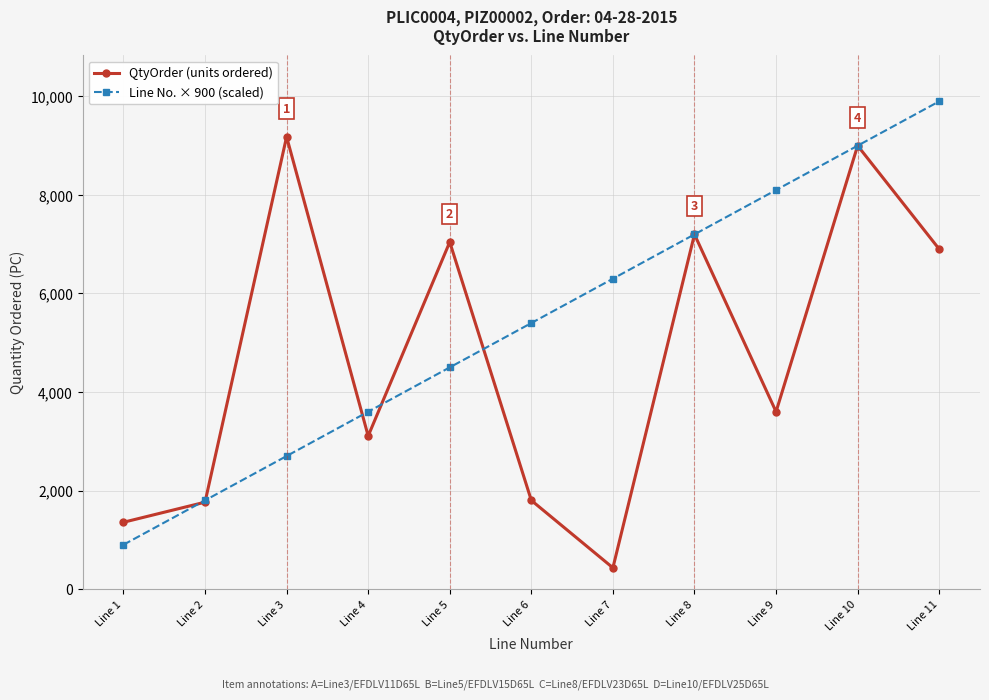

True or false: QtyOrder (units ordered) and Line No. × 900 (scaled) intersect in this chart.

True